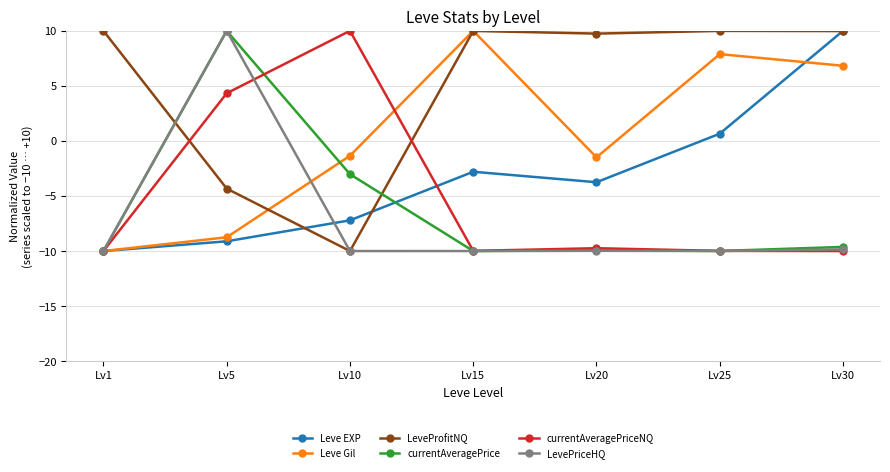

Between Lv1 and Lv25, which series saw the biggest shift?

Leve Gil